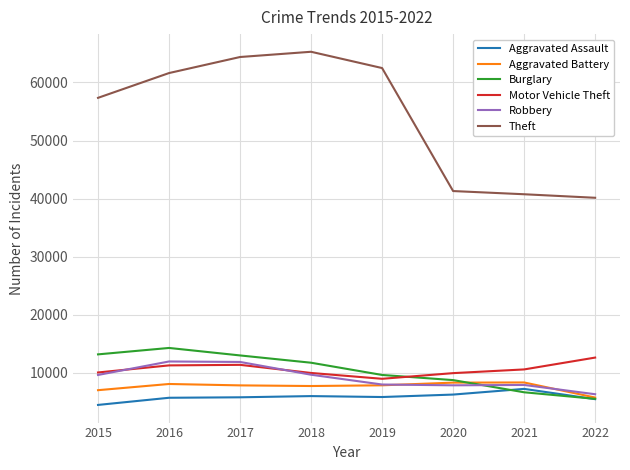

The Theft series shows 65282 at 2018. True or false?

True